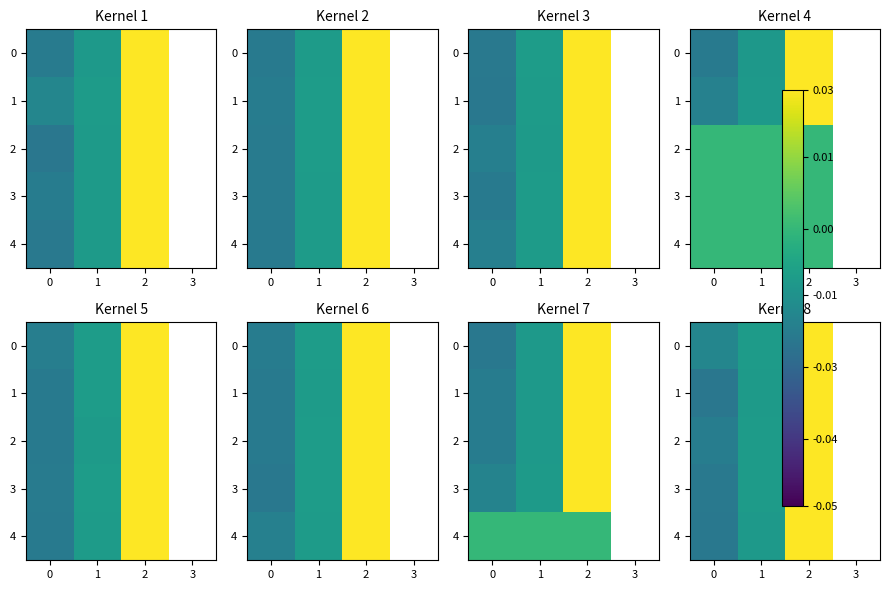

How many values in 4 are above zero?

1